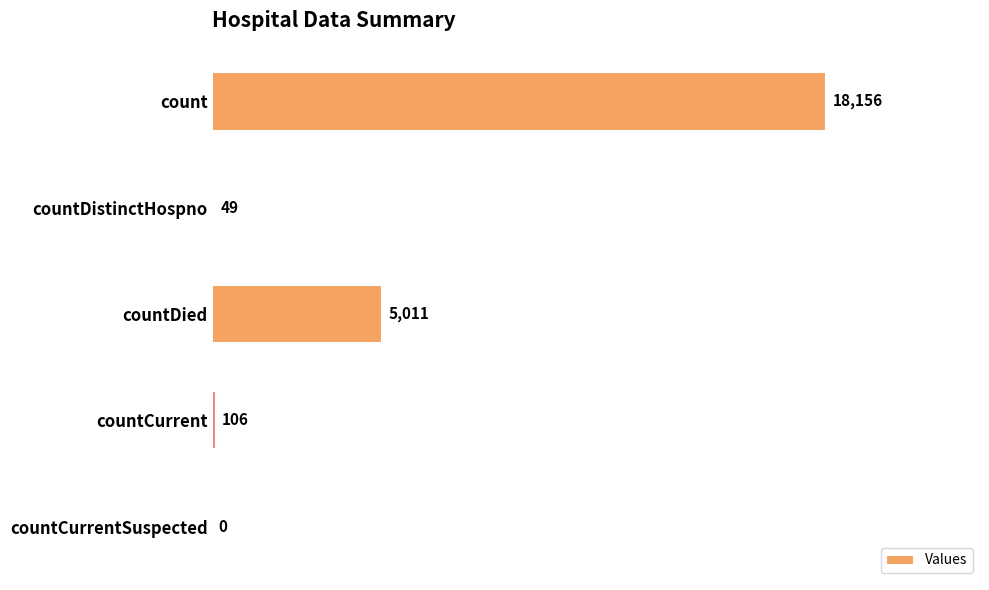

What is the change in value from countDistinctHospno to countDied?

+4962